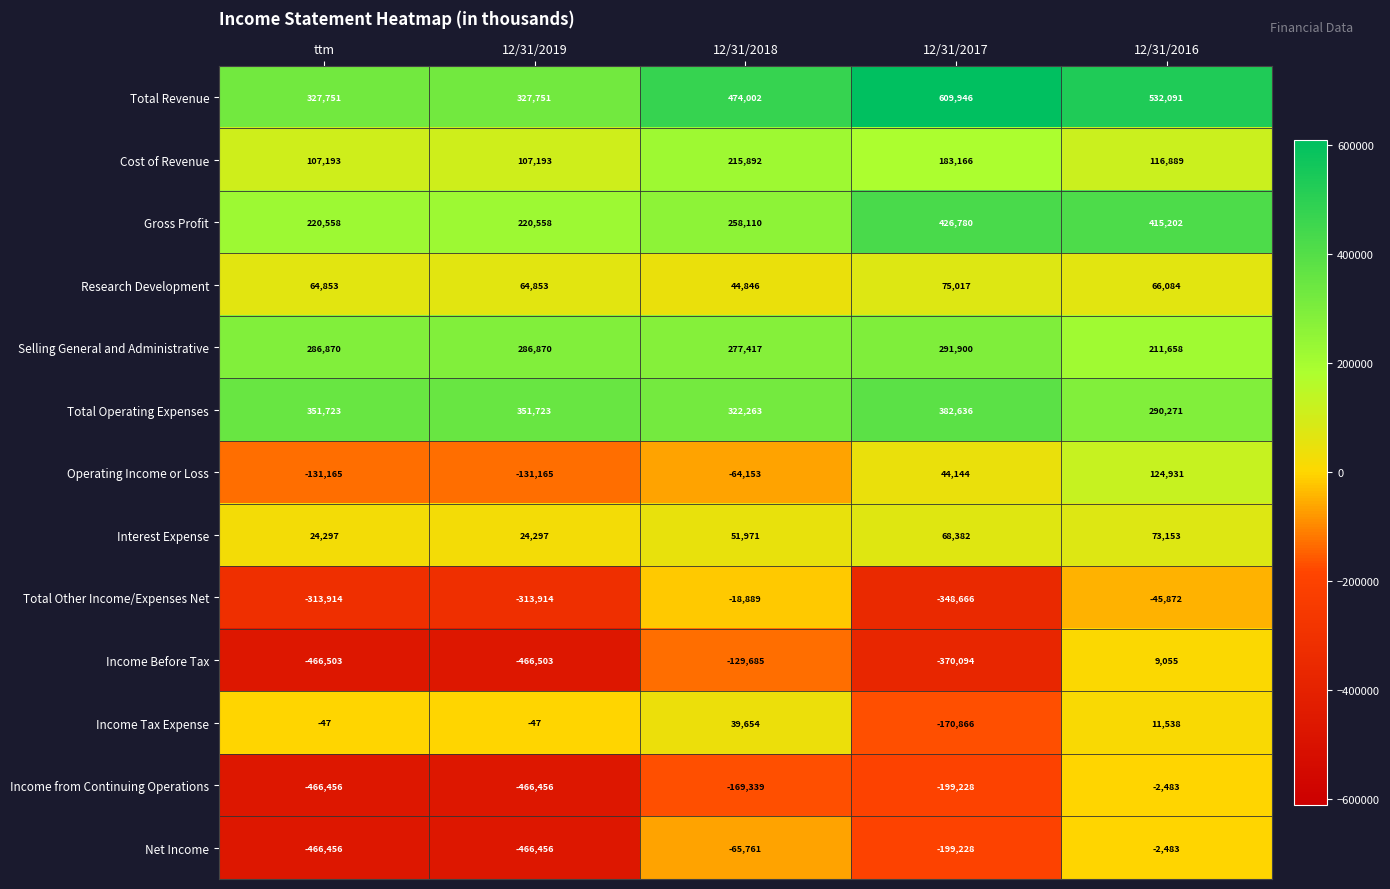

What is the minimum value shown in the chart?

-466503